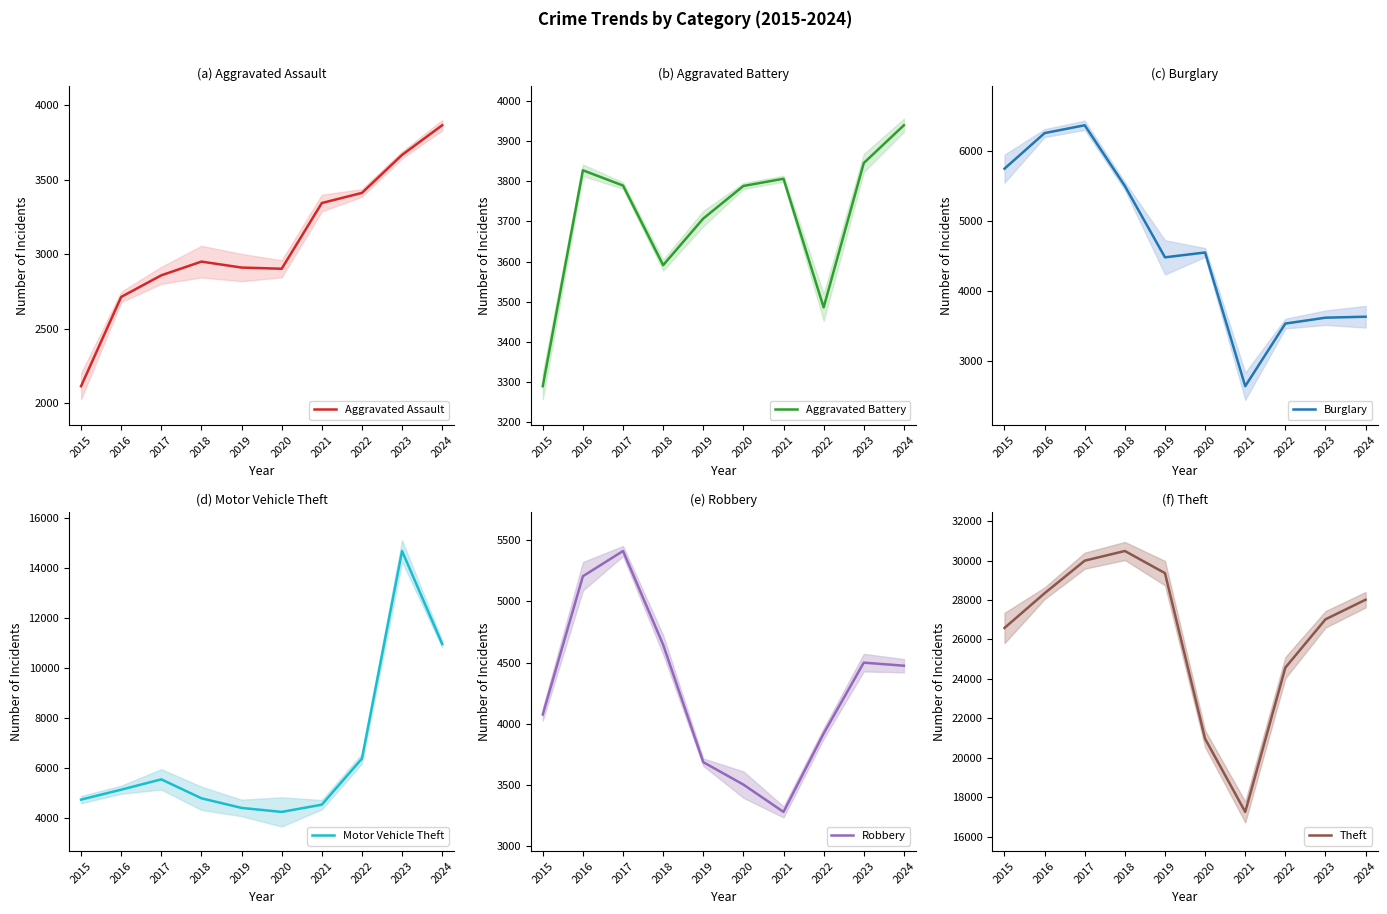

How many lines are shown in the chart?

6